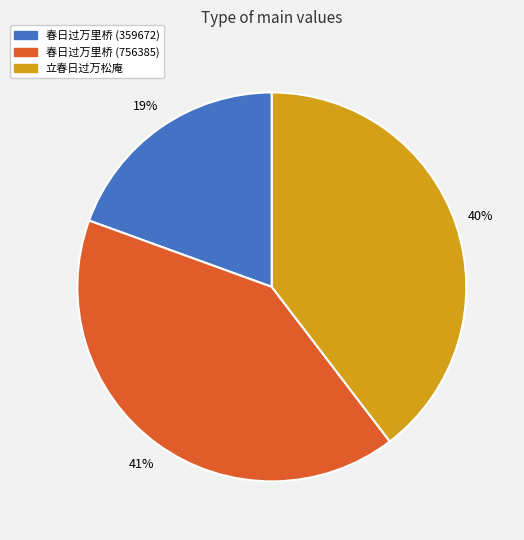

True or false: 立春日过万松庵 accounts for 51% of the total.

False